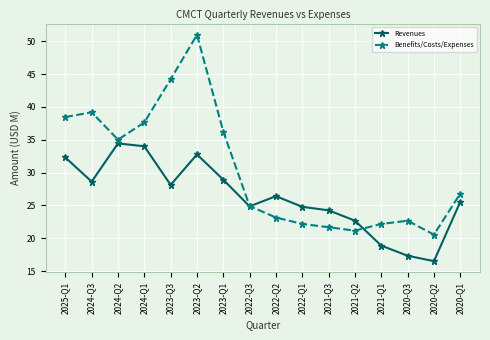

Which series has the widest spread of values?

Benefits/Costs/Expenses